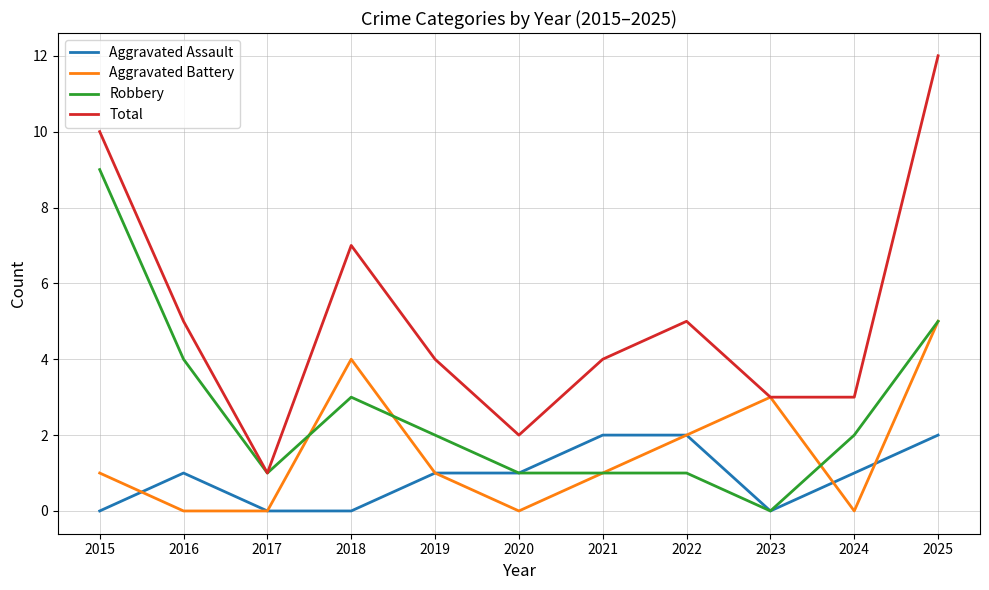

Is the value of Total at 2023 greater than the value of Aggravated Assault at 2021?

Yes